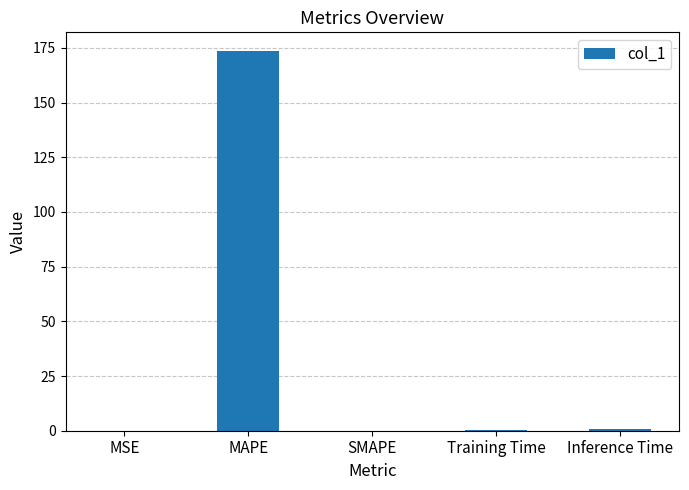

Which has a higher value, Inference Time or MAPE?

MAPE